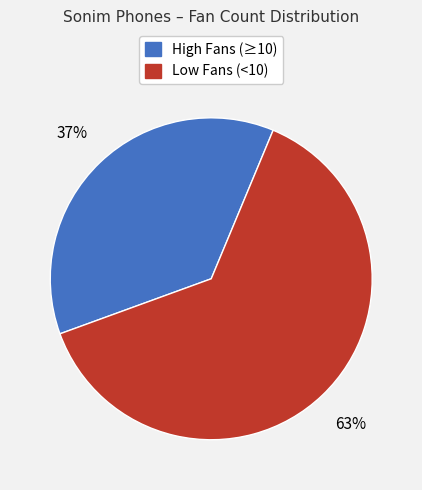

To the nearest percent, what is the difference between the largest and smallest slice percentages?

26%